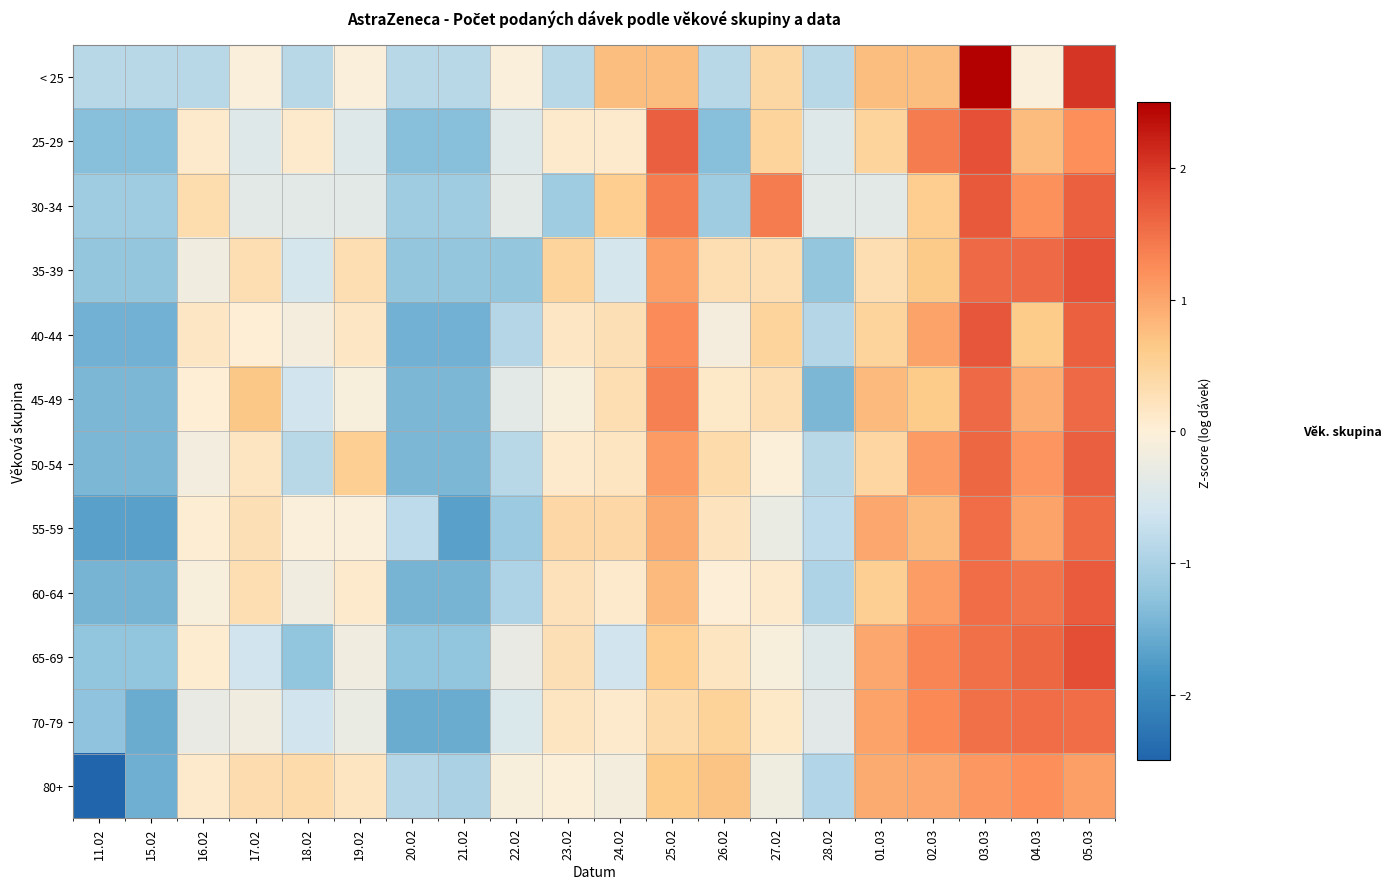

Which has a higher value, 23.02 or 15.02?

23.02